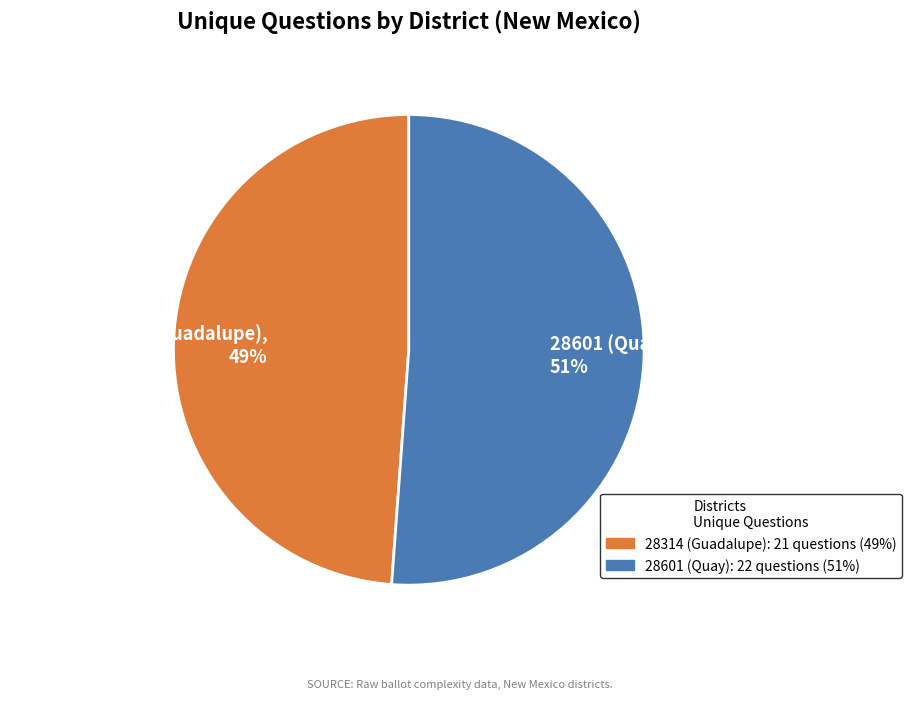

Combined, do 28601 (Quay), 51% and 28314 (Guadalupe), 49% account for over 50%?

Yes